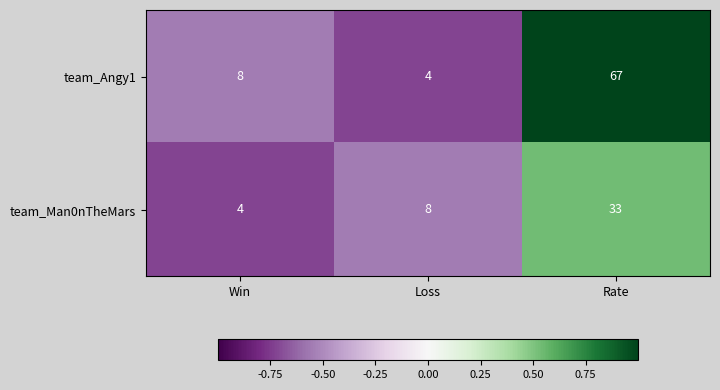

Count the team_Man0nTheMars values in the range 4 to 33.

3